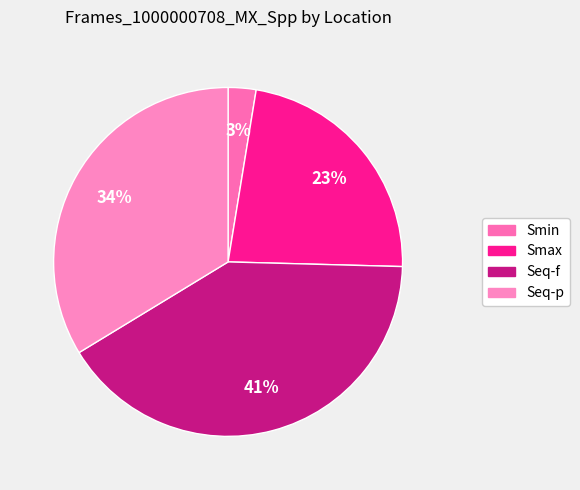

What is the largest slice in the pie chart?

Seq-f